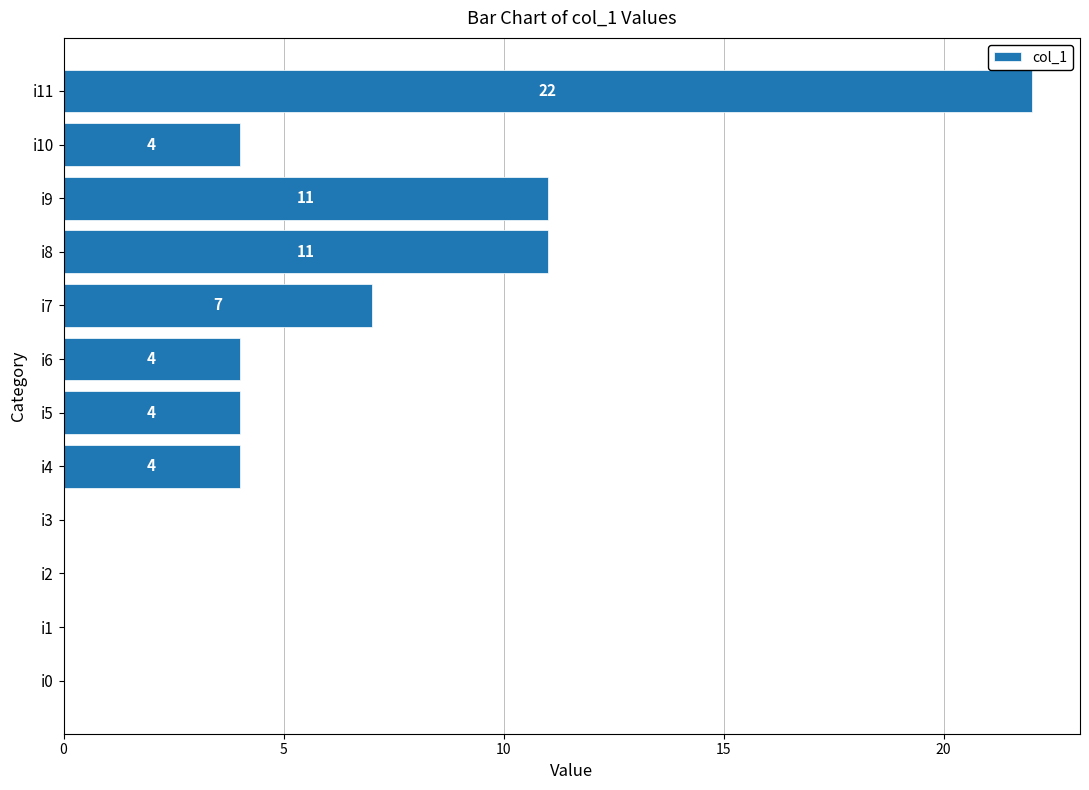

What is the change in value from i4 to i11?

+18